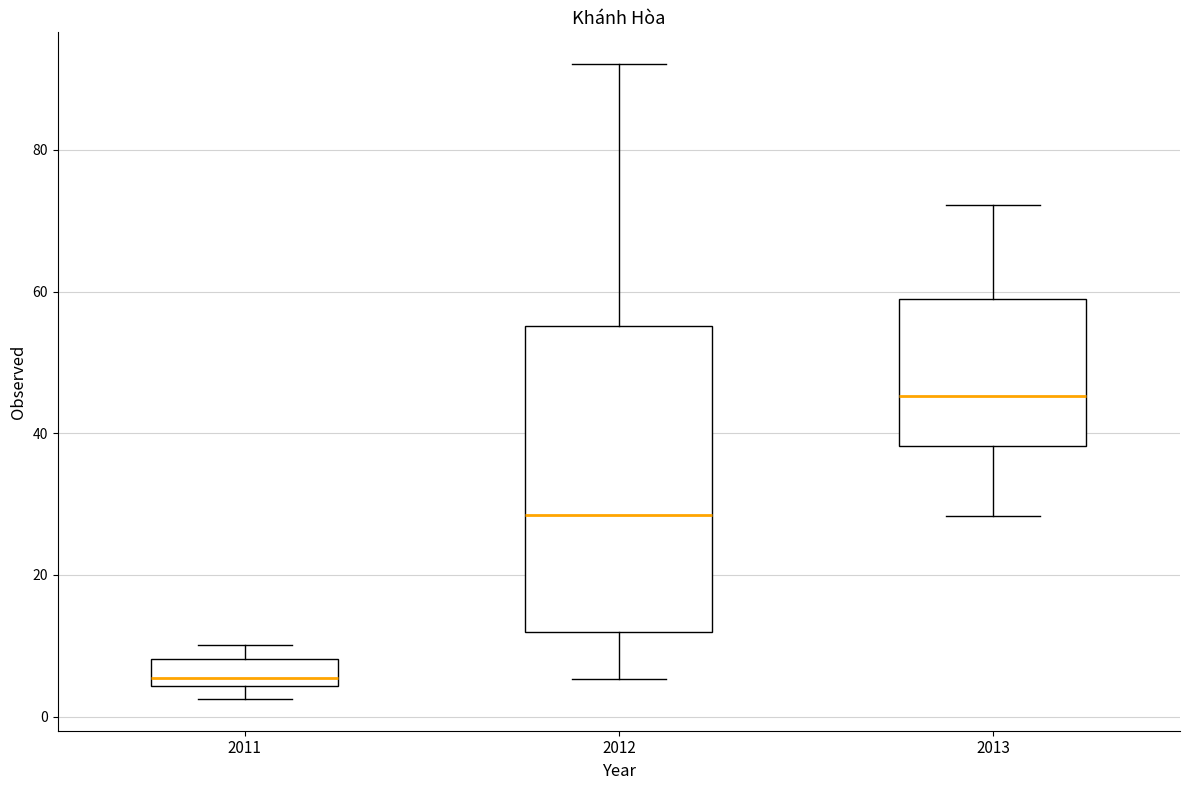

Which box is the tallest, from its lower edge to its upper edge?

2012